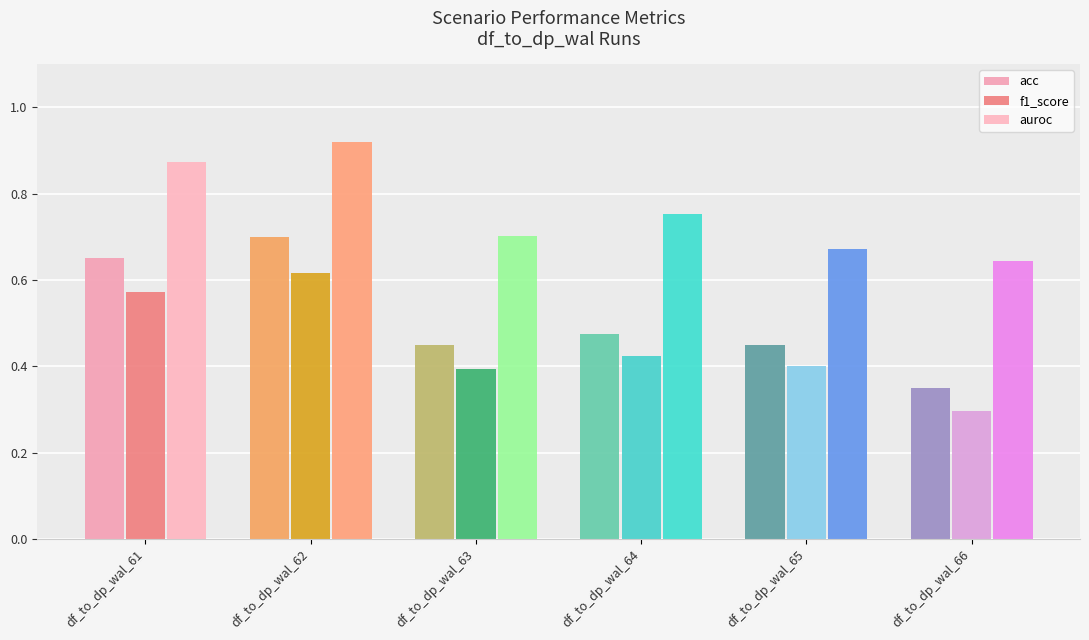

Is it true that acc equals 0.1 at df_to_dp_wal_63?

False